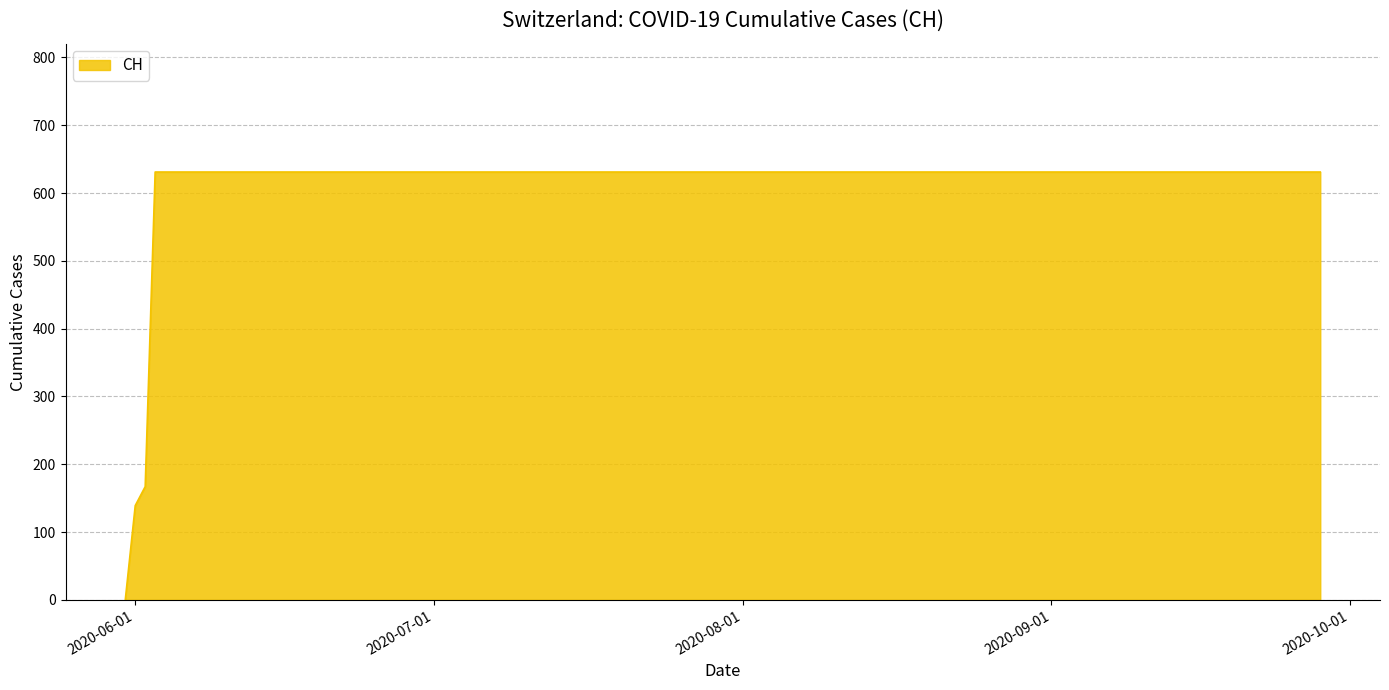

What is the maximum value shown in the chart?

631